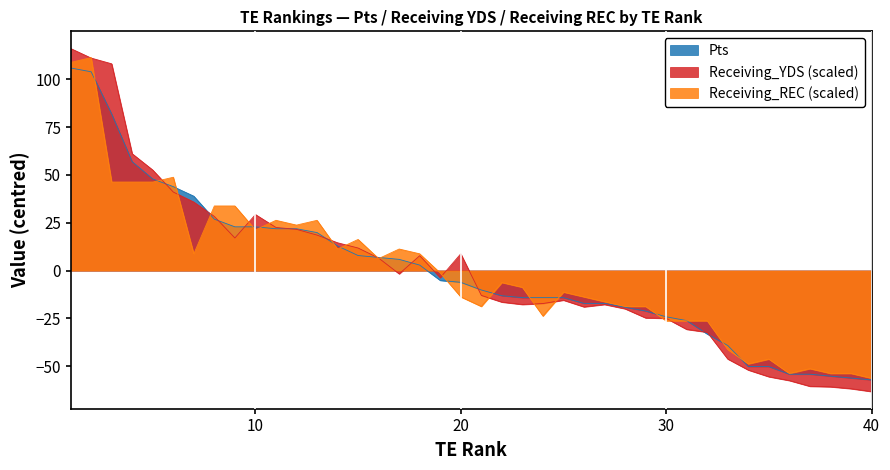

Is it true that Receiving_REC equals -18.3 at Noah Gray?

False